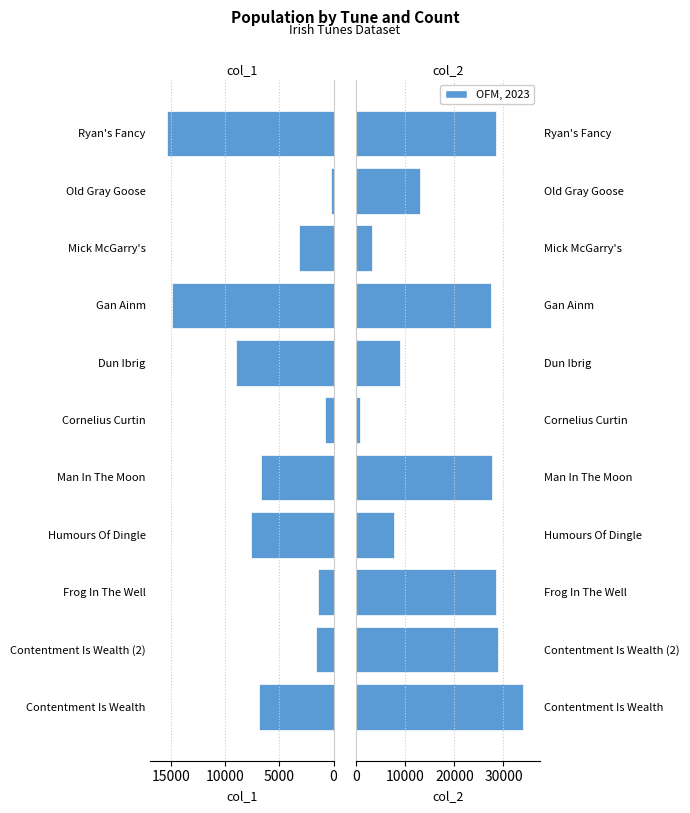

What position from the right is Cornelius Curtin?

6